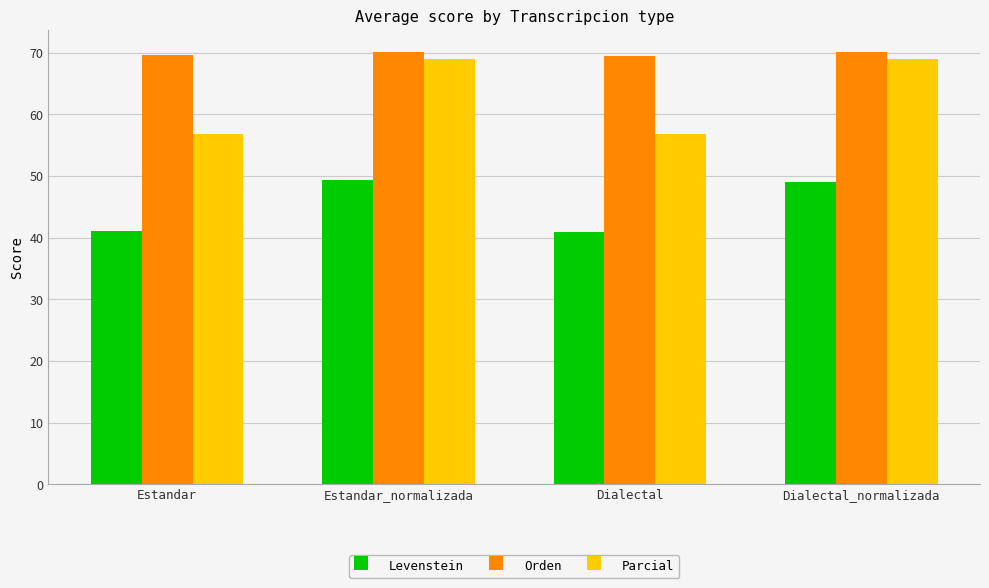

At how many categories does at least one series exceed 64?

4